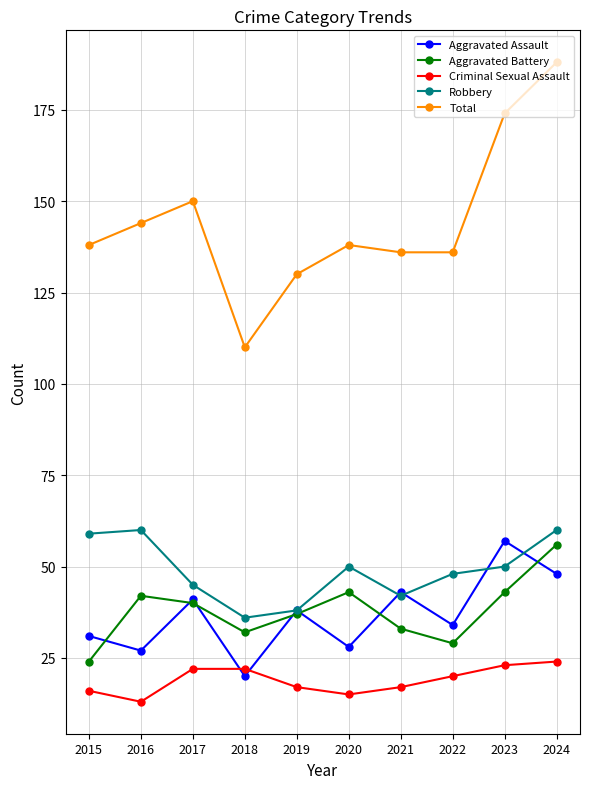

What is the difference between the maximum and minimum values in the Criminal Sexual Assault series?

11